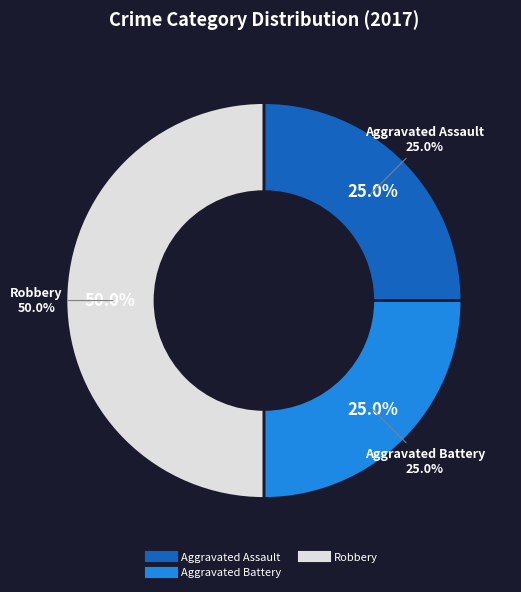

Which slice is the largest?

Robbery